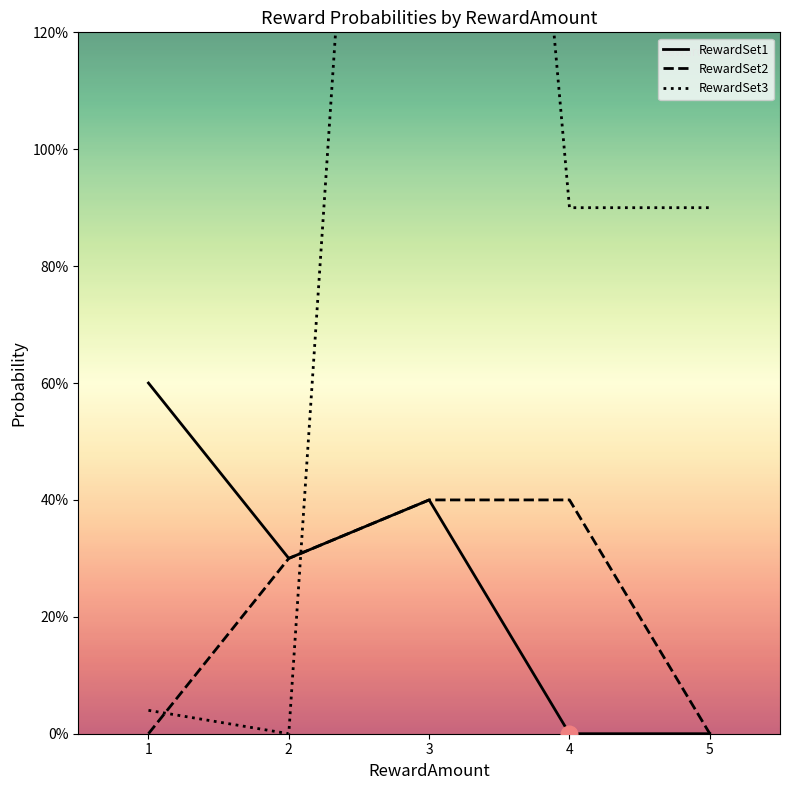

True or false: RewardSet2 and RewardSet1 cross at least once.

False